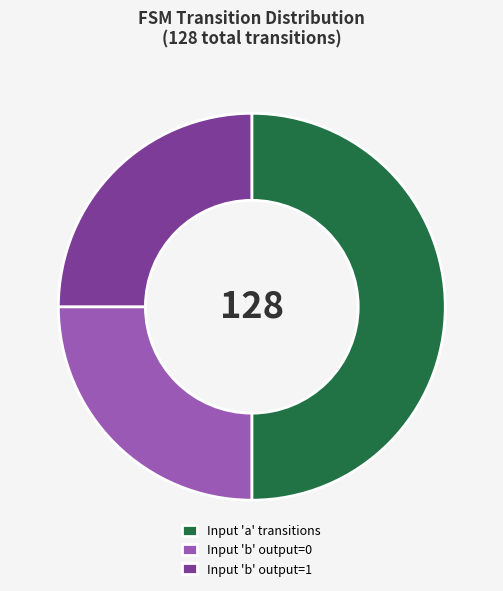

Does Input 'b' output=1 account for over 50% of the chart?

No